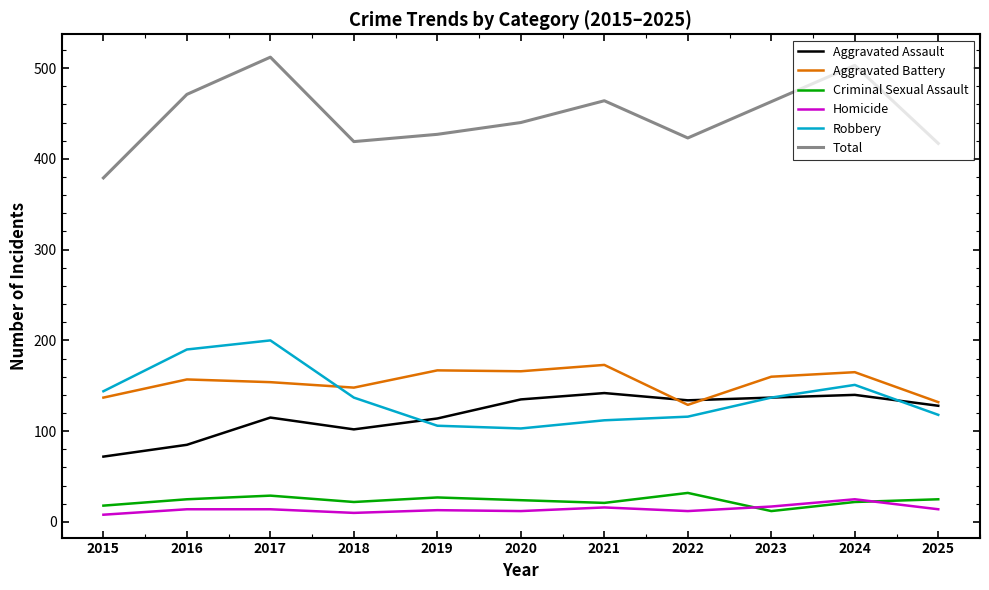

What value does the Total series have at 2017, to the nearest 5?

510